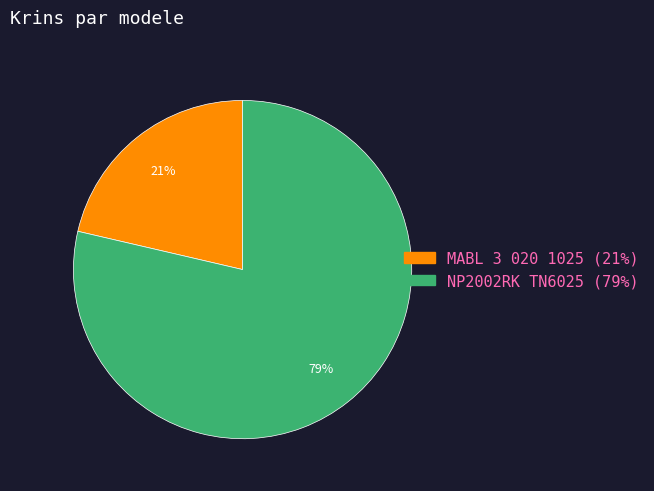

Between NP2002RK TN6025 and MABL 3 020 1025, which is larger?

NP2002RK TN6025